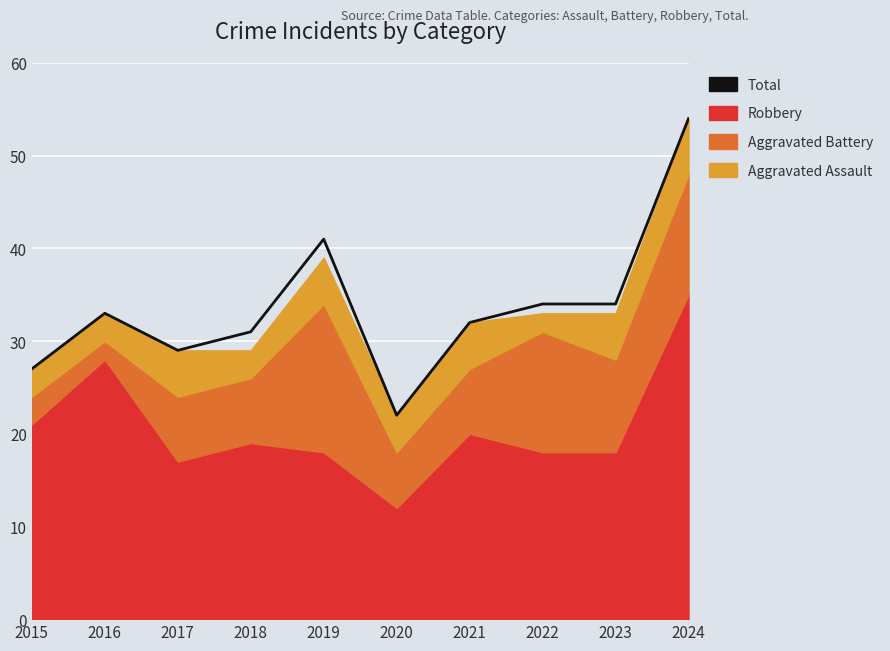

True or false: the data shows 29 at 2017.

True